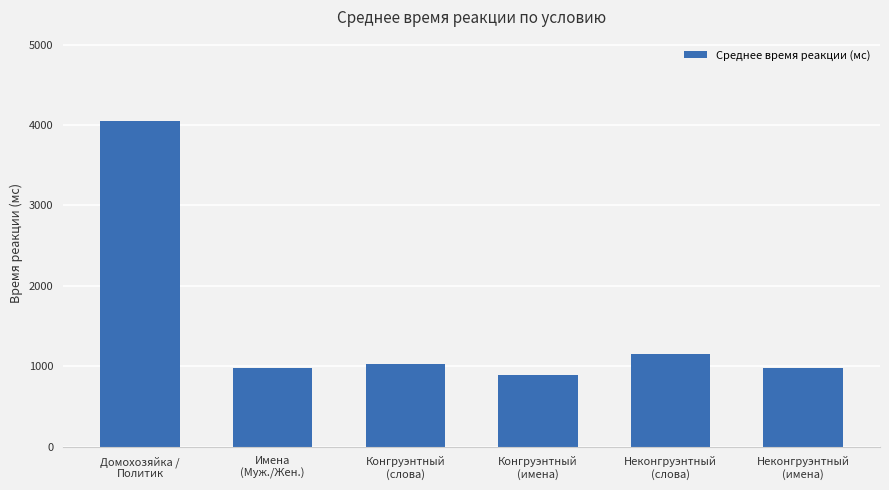

Which category has the highest value across all series?

Домохозяйка /
Политик